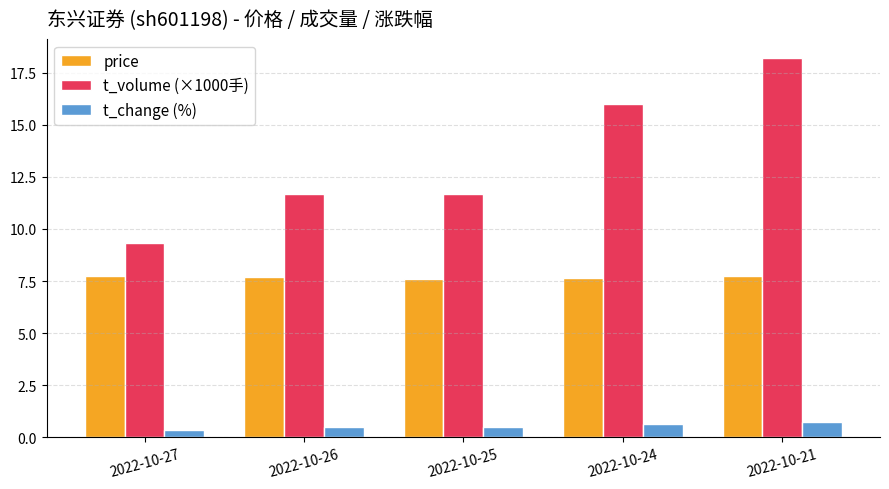

Which series has the largest total across all categories?

t_volume (×1000手)